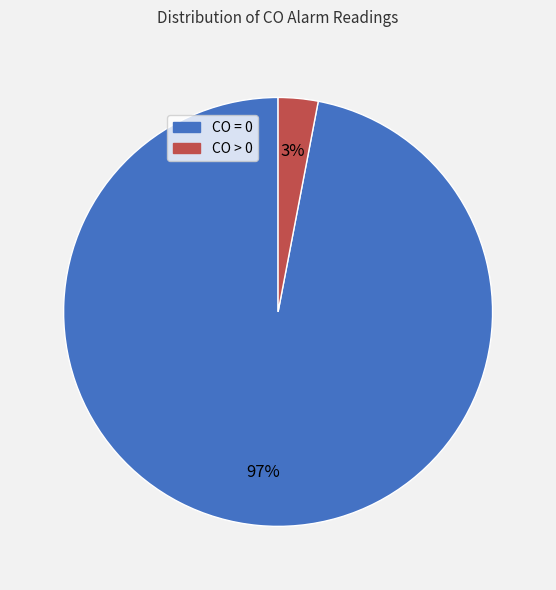

Which category accounts for the majority?

CO = 0